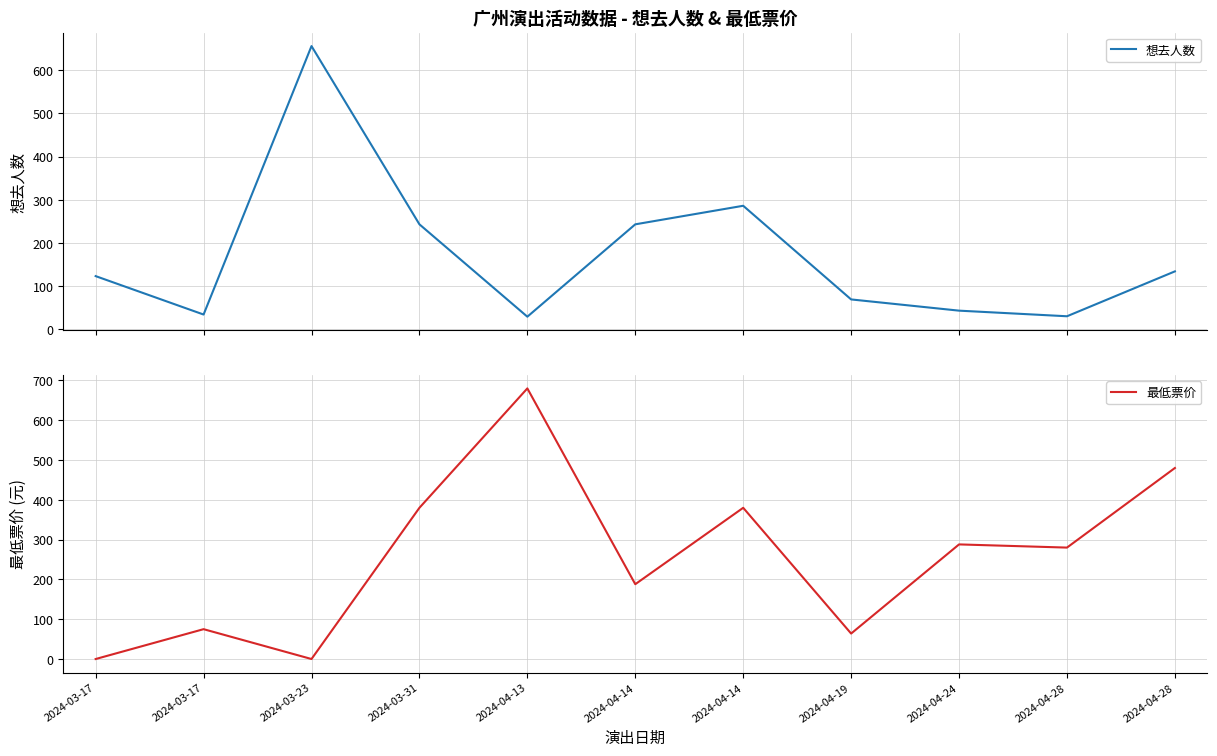

Reading left to right, what are all the values shown in this chart?

想去人数: 2024-03-17=123	2024-03-17=34	2024-03-23=656	2024-03-31=243	2024-04-13=29	2024-04-14=243	2024-04-14=286	2024-04-19=69	2024-04-24=43	2024-04-28=30	2024-04-28=134
最低票价: 2024-03-17=0	2024-03-17=75	2024-03-23=0	2024-03-31=380	2024-04-13=680	2024-04-14=188	2024-04-14=380	2024-04-19=64	2024-04-24=288	2024-04-28=280	2024-04-28=480